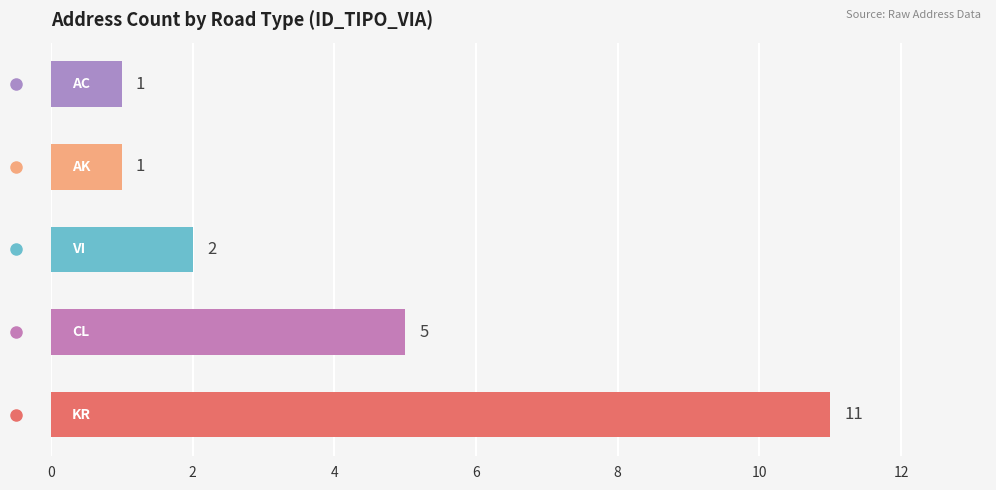

What is the difference between the maximum and minimum values?

10